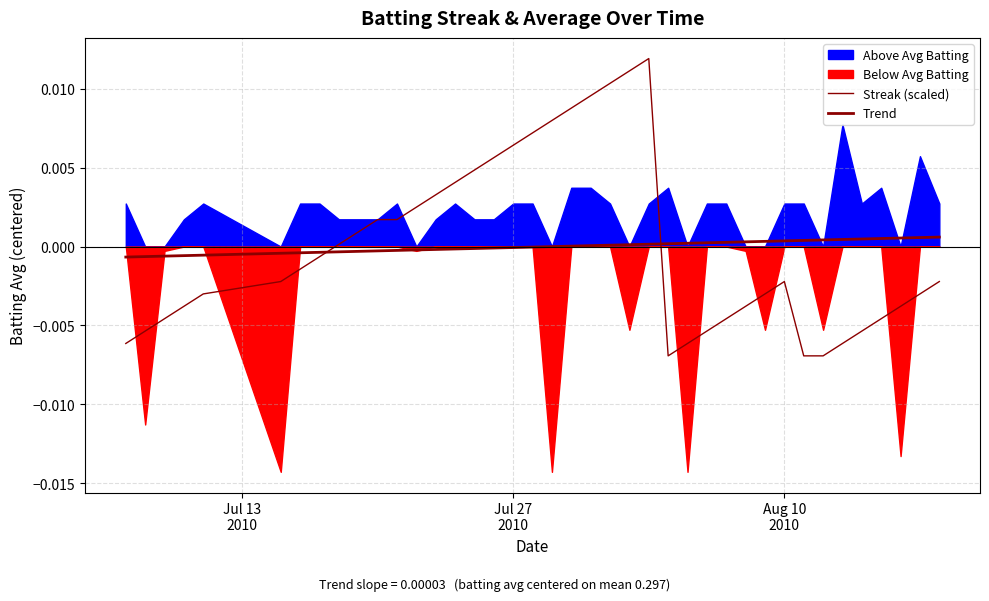

How many positive values does the Streak (scaled) series have?

17